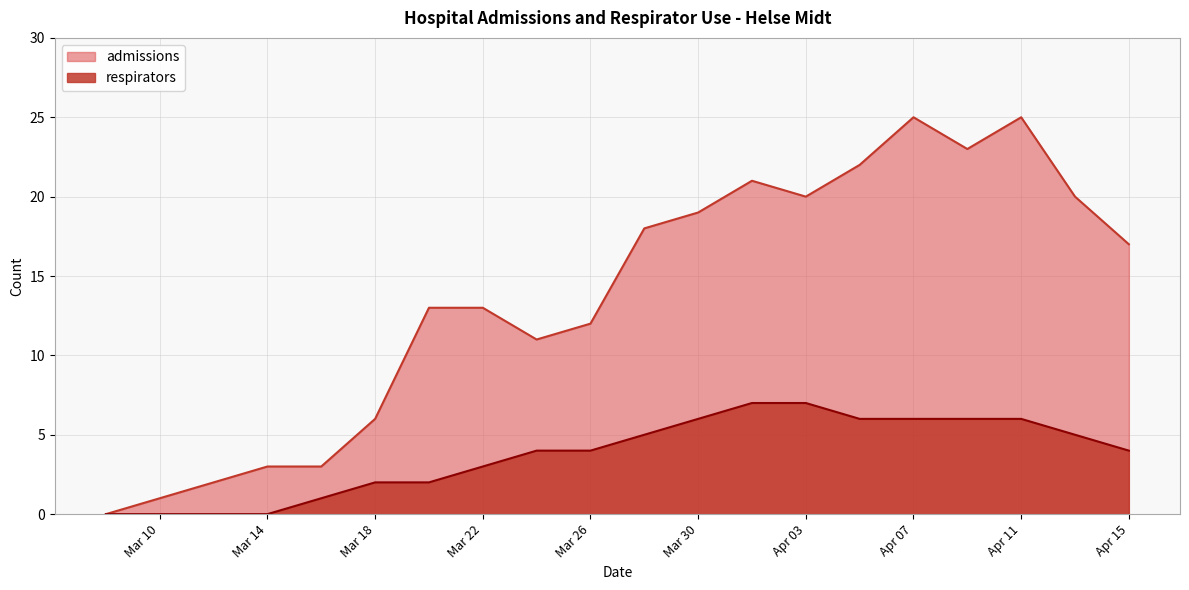

The respirators series shows 1 at 2020-03-16. True or false?

False